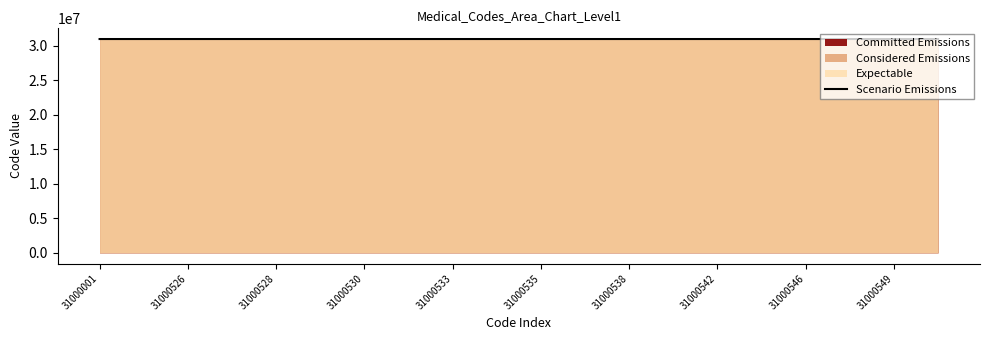

How many lines are shown in the chart?

1